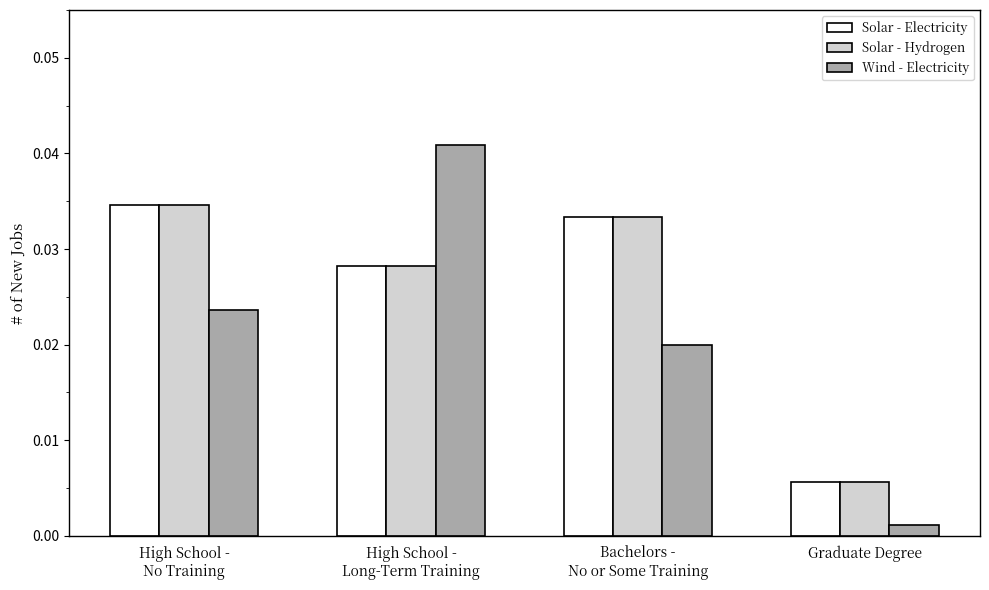

Which category has the lowest value in the Solar - Hydrogen series?

Graduate Degree